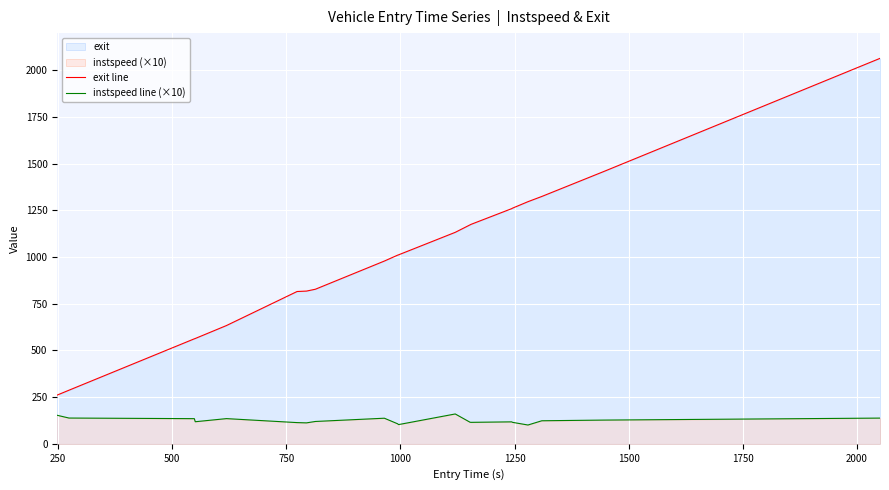

What is the difference between the second highest and second lowest values in the exit line series?

1172.3